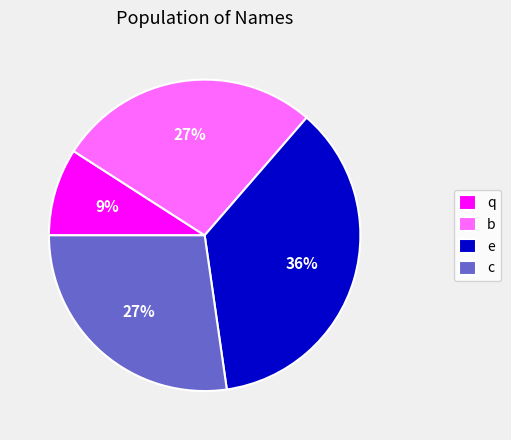

True or false: b accounts for 27% of the total.

True